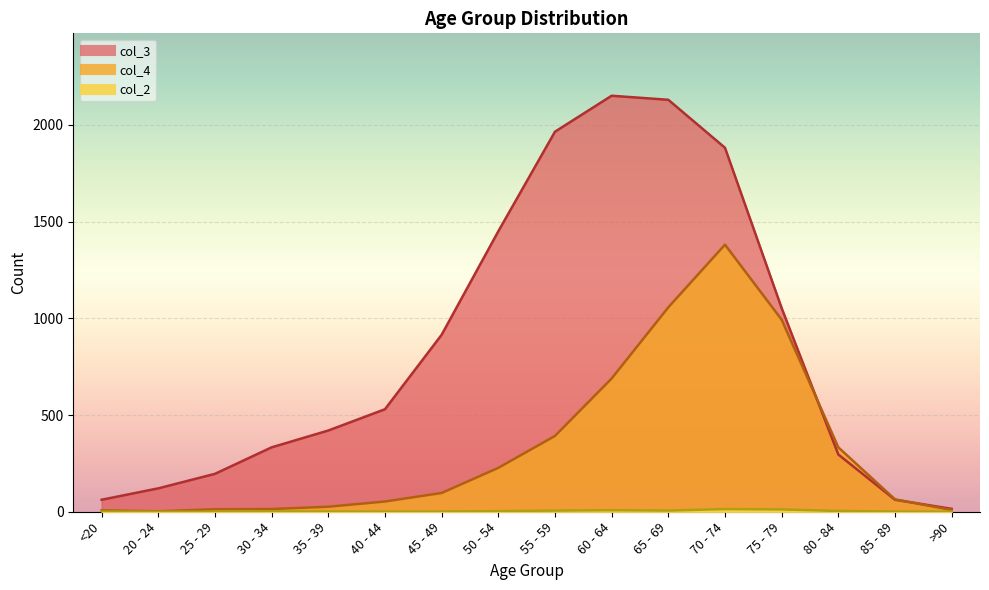

What is the difference between the col_3 values at 40 - 44 and 35 - 39?

110